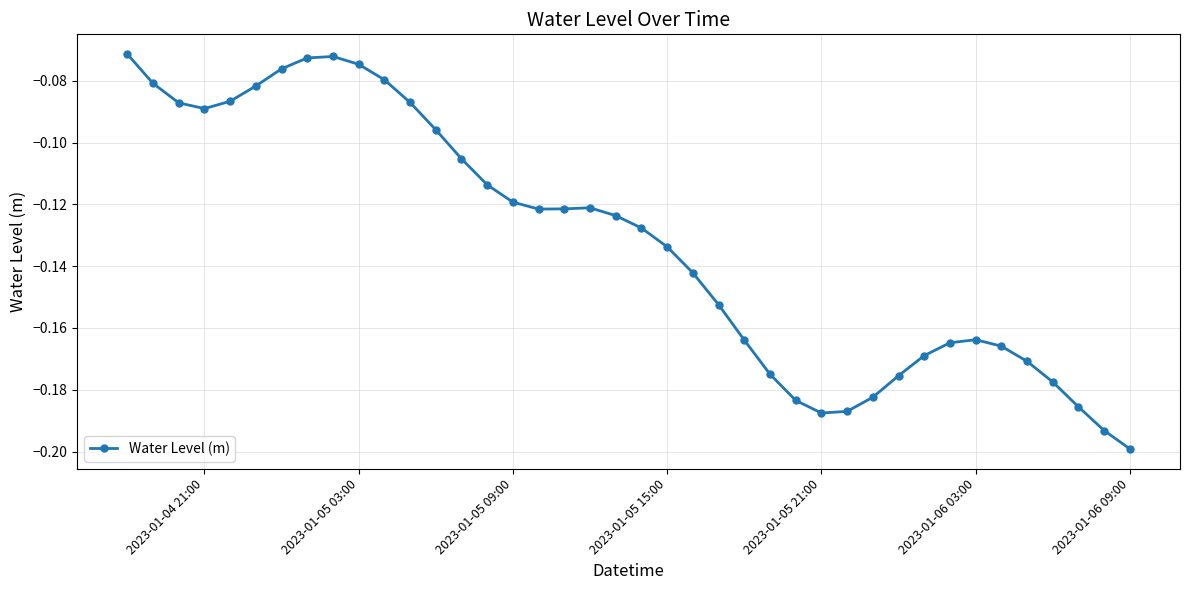

True or false: there are more than 0 points higher than both neighbors.

True